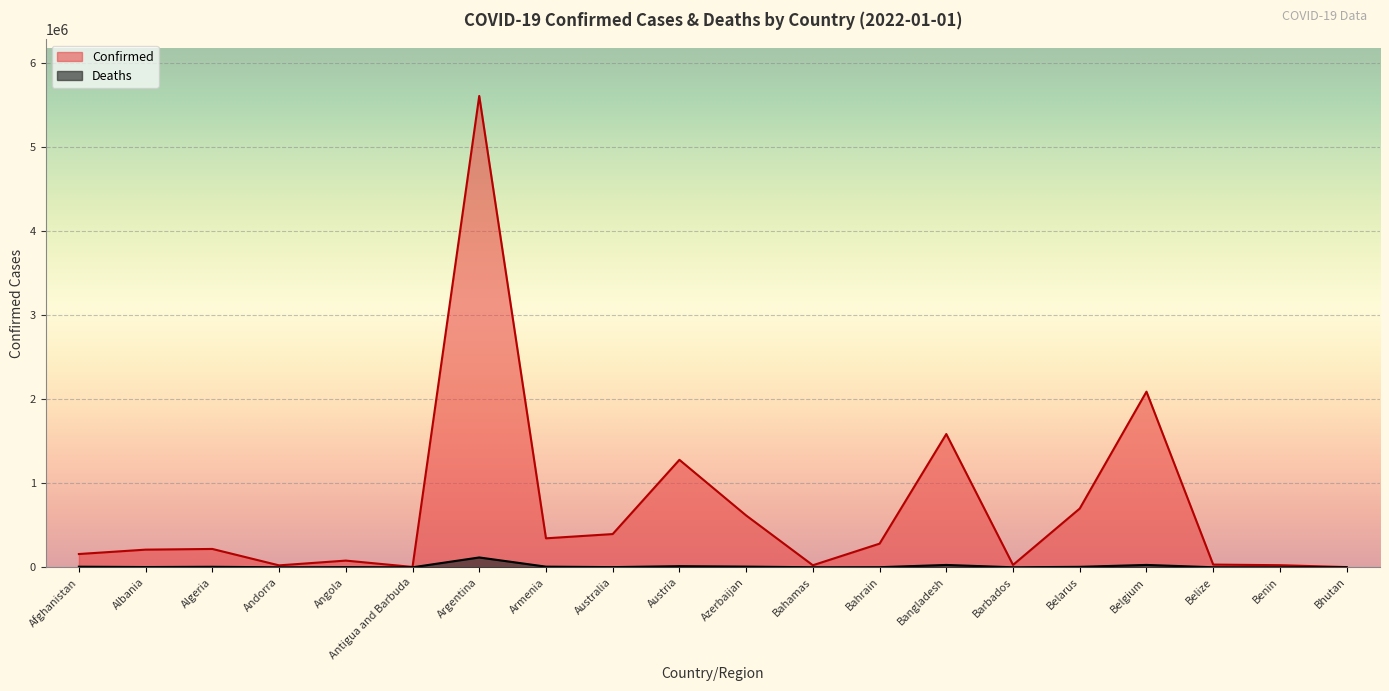

At Azerbaijan, list the series in order from largest to smallest.

Confirmed, Deaths